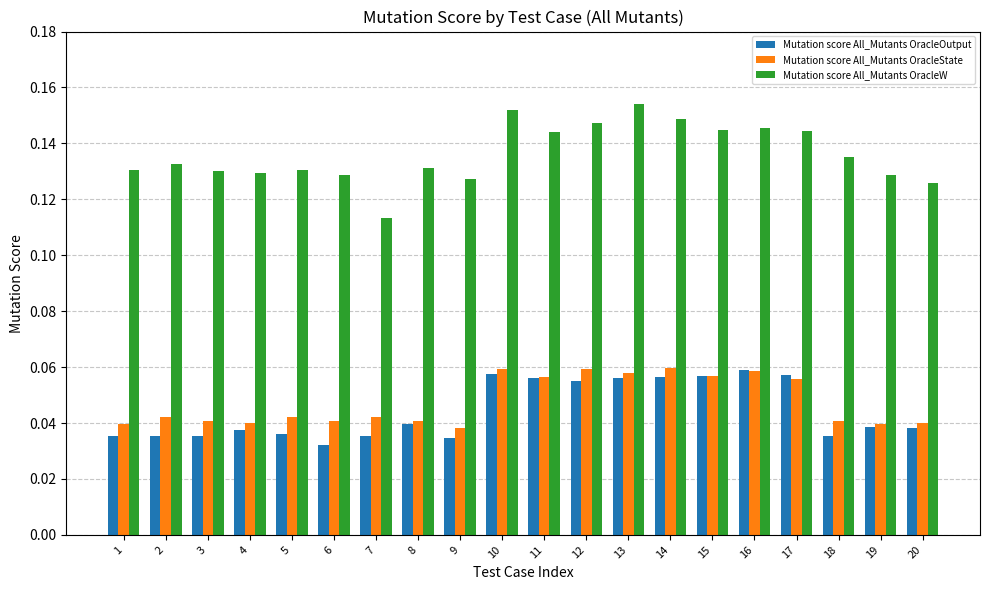

The Mutation score All_Mutants OracleW series shows 0.2 at 20. True or false?

False